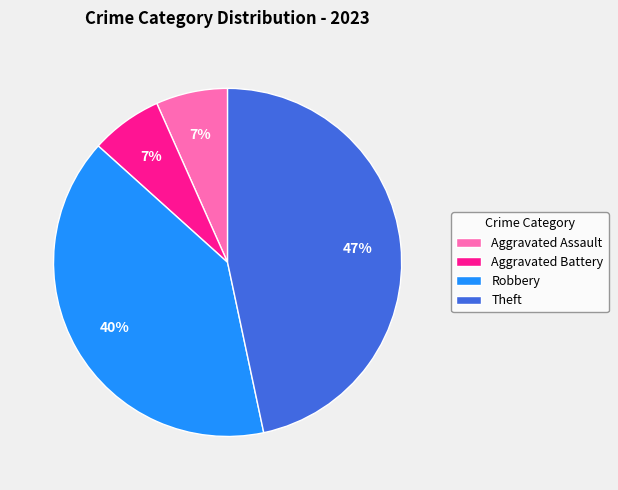

To the nearest percent, what percentage of the pie is Aggravated Battery?

7%